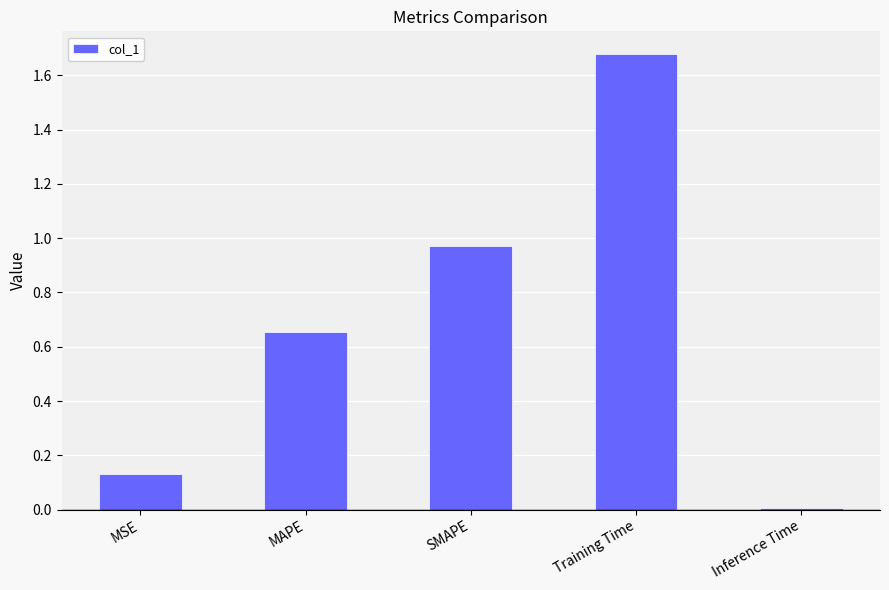

Count the number of data series in this chart.

1